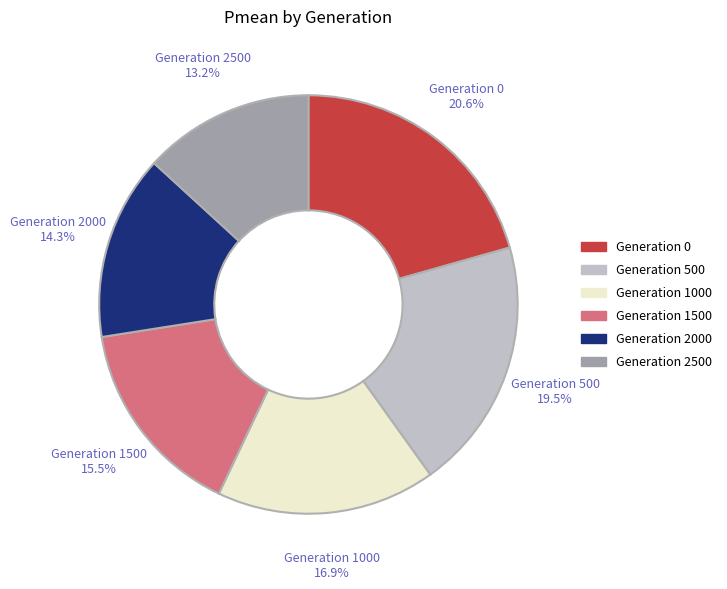

To the nearest percent, what portion does Generation 2500 represent?

13%